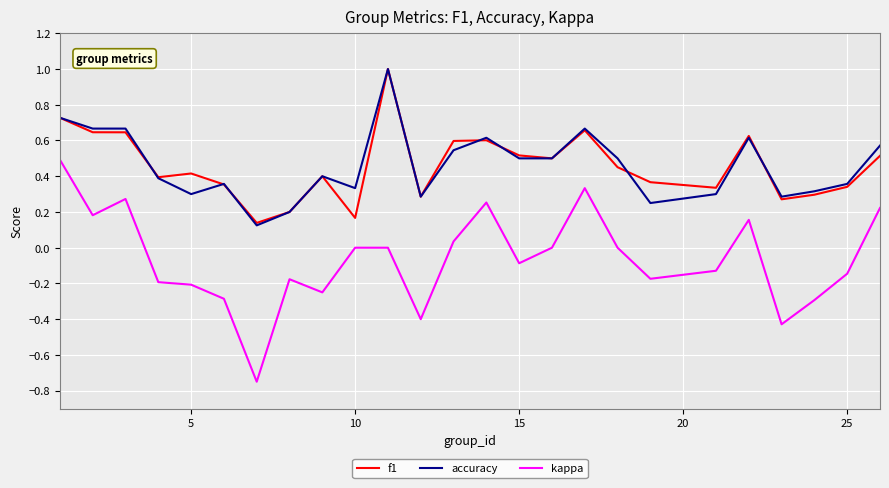

What is the greatest value displayed?

1.0